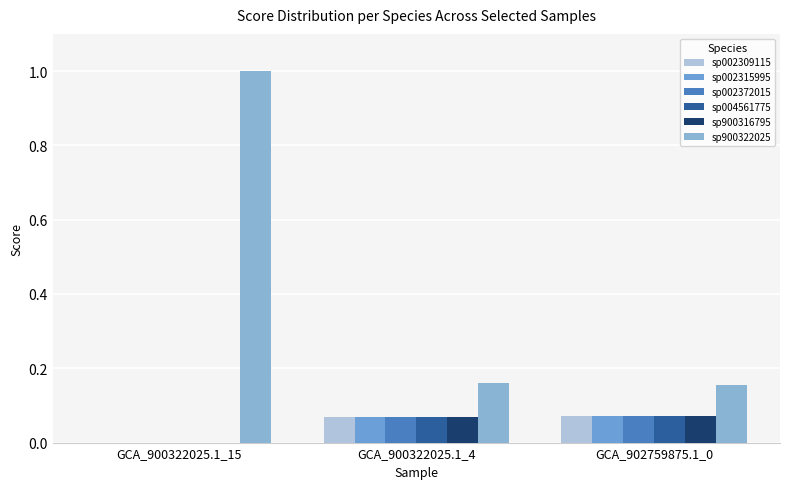

True or false: sp900316795 has a value of 0.0 at GCA_900322025.1_4.

False